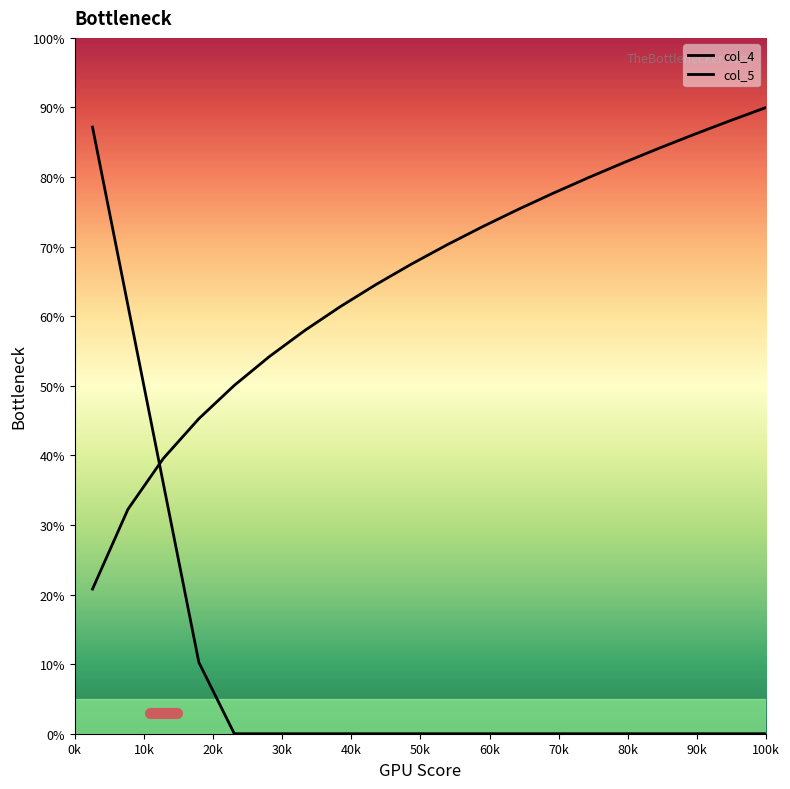

What is the difference between the maximum and minimum values in the col_5 series?

69.2